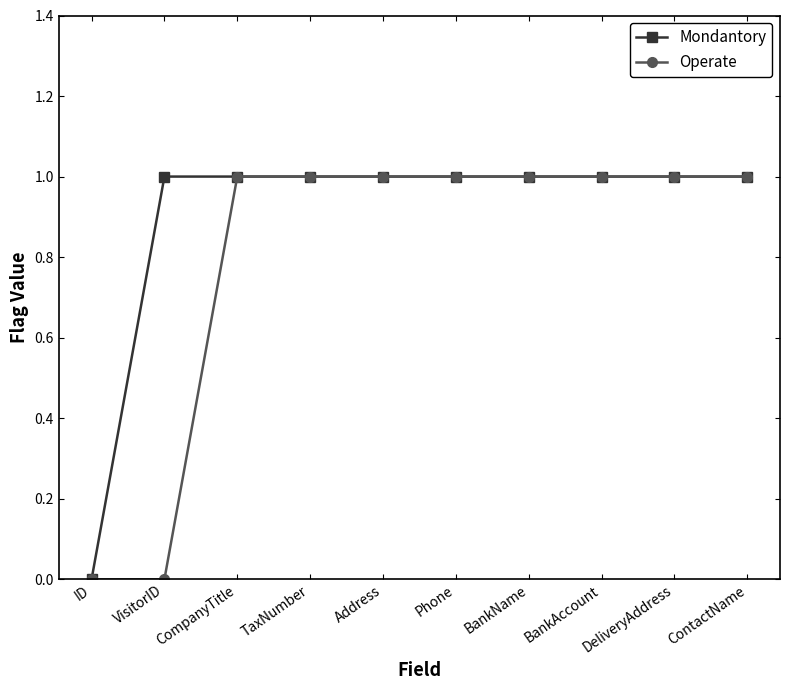

Count the number of categories in the chart.

10